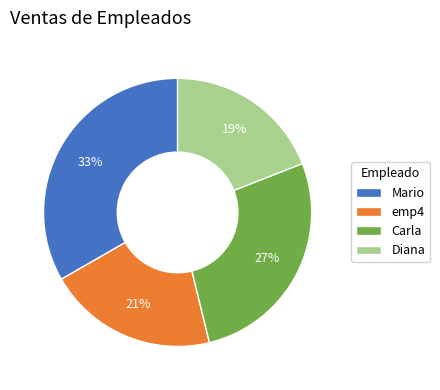

Is there a majority slice in this chart?

No